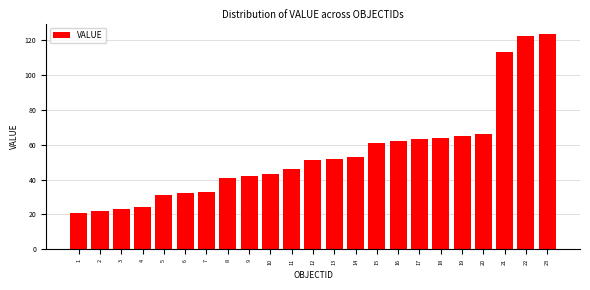

Reading right to left, extract all data points from this chart.

123	122	113	66	65	64	63	62	61	53	52	51	46	43	42	41	33	32	31	24	23	22	21